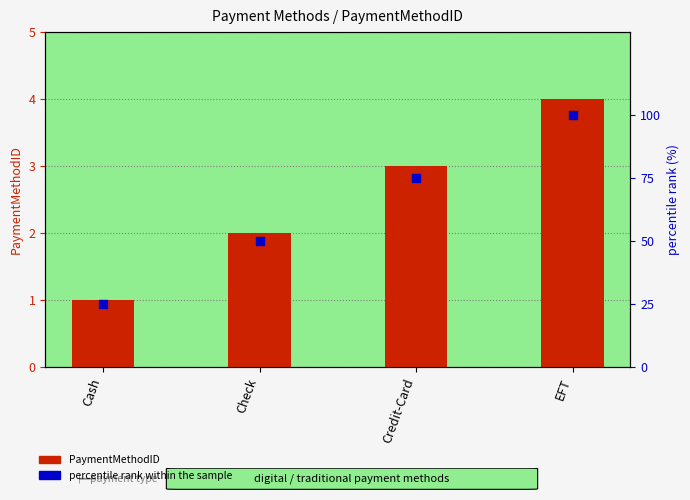

Which series has the widest spread of Y values?

percentile rank within the sample